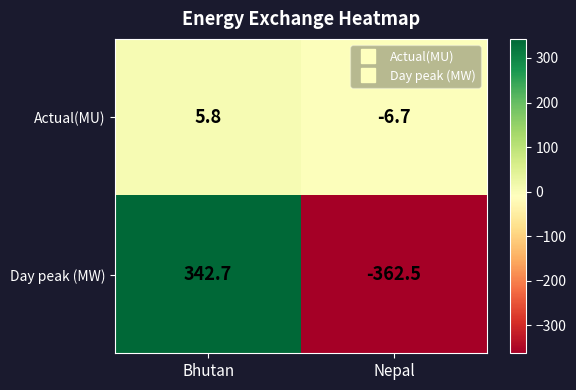

Read the Day peak (MW) value at Nepal.

-362.5